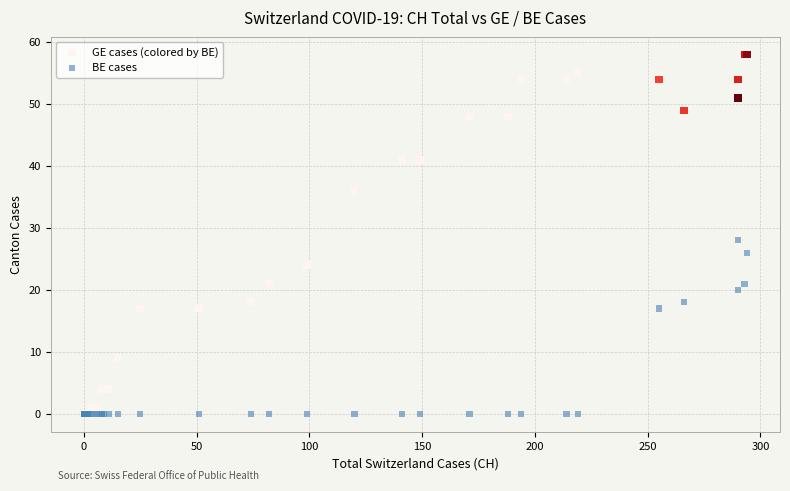

Across all series, what Y value is closest to 29?

28